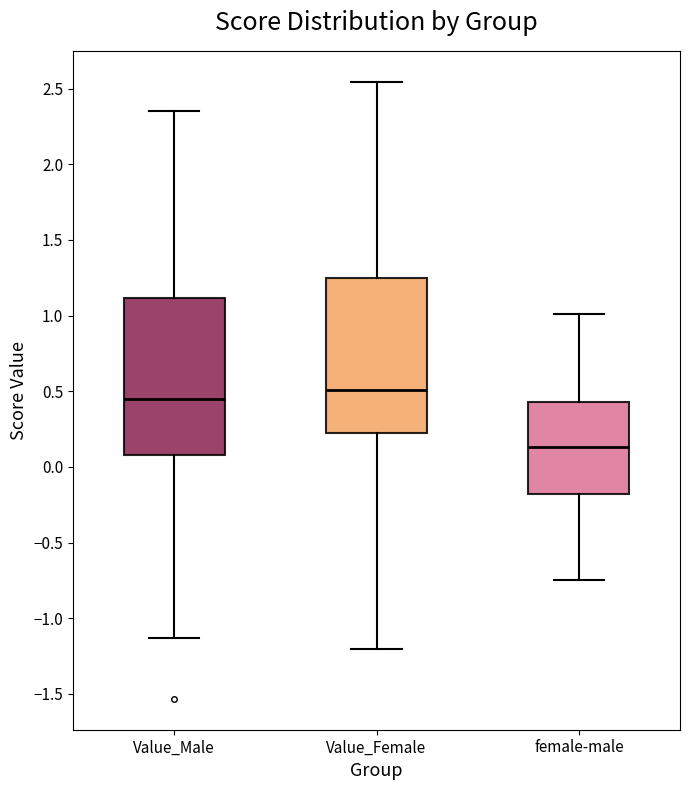

Reading left to right, transcribe this box plot: for each box, give where its median line is, the range the box spans, and where its two whiskers end, as read against the y-axis. The values are not printed on the chart, so give them approximately, as read against the axis.

Value_Male: median 0.45, box 0.10 to 1.10, whiskers -1.15 to 2.35
Value_Female: median 0.50, box 0.20 to 1.25, whiskers -1.20 to 2.55
female-male: median 0.15, box -0.20 to 0.45, whiskers -0.75 to 1.00